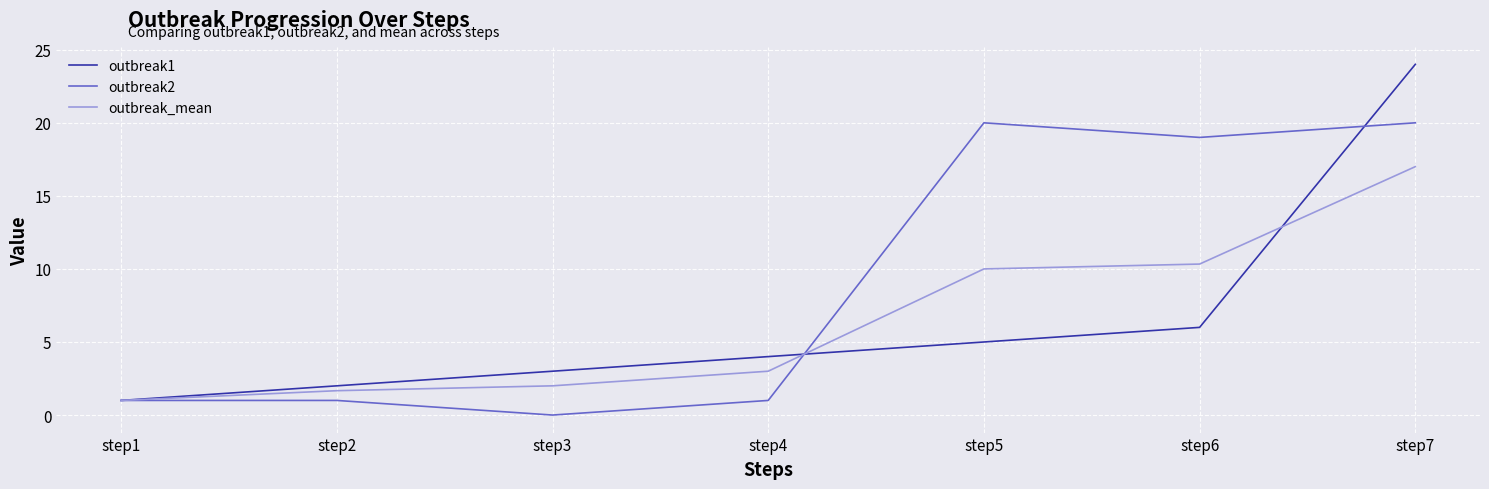

Reading right to left, extract all data points from this chart.

outbreak1: 24.0	6.0	5.0	4.0	3.0	2.0	1.0
outbreak2: 20.0	19.0	20.0	1.0	0.0	1.0	1.0
outbreak_mean: 17.0	10.3	10.0	3.0	2.0	1.7	1.0